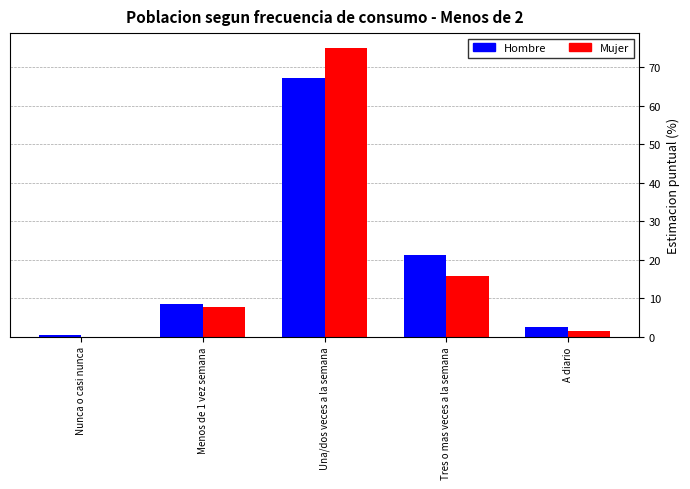

Reading left to right, what are all the values shown in this chart?

Hombre: 0.4	8.6	67.3	21.1	2.6
Mujer: 0.0	7.8	75.1	15.7	1.4